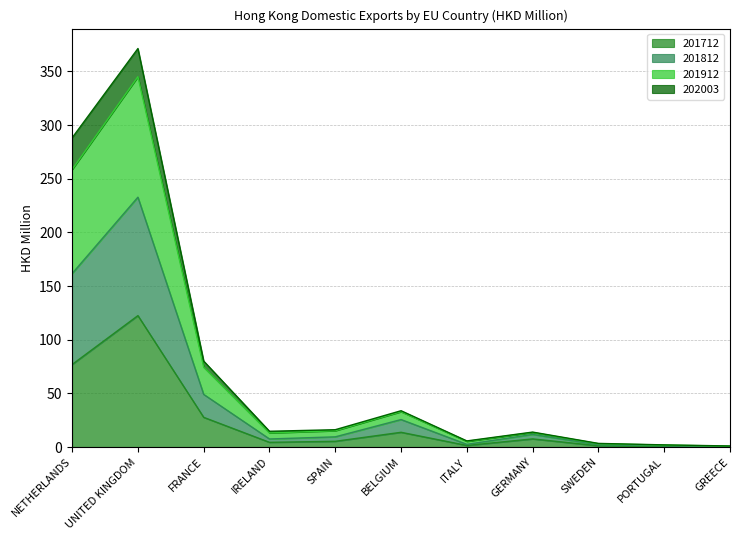

Rank the categories by 201712 value from highest to lowest.

UNITED KINGDOM, NETHERLANDS, FRANCE, BELGIUM, GERMANY, SPAIN, IRELAND, ITALY, SWEDEN, PORTUGAL, GREECE